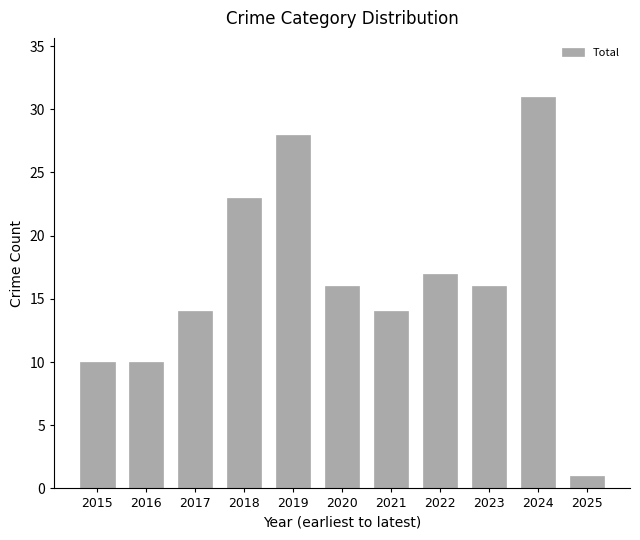

What is the value of the 5th bar from the left?

28